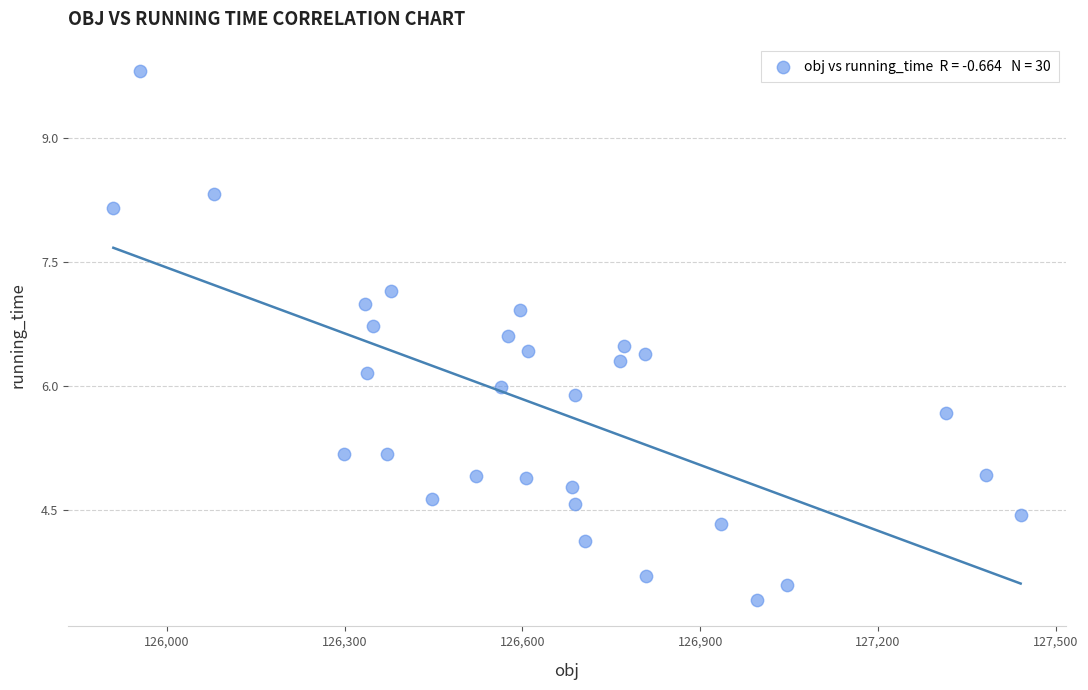

What is the range of X values (max minus min)?

1531.0